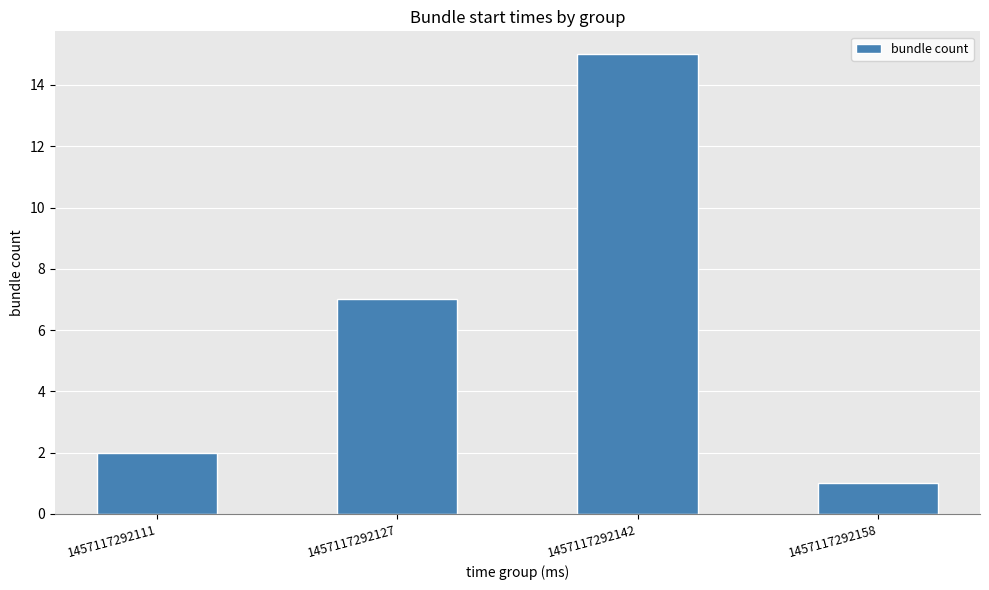

List the labels in order of value, largest first.

1457117292142, 1457117292127, 1457117292111, 1457117292158